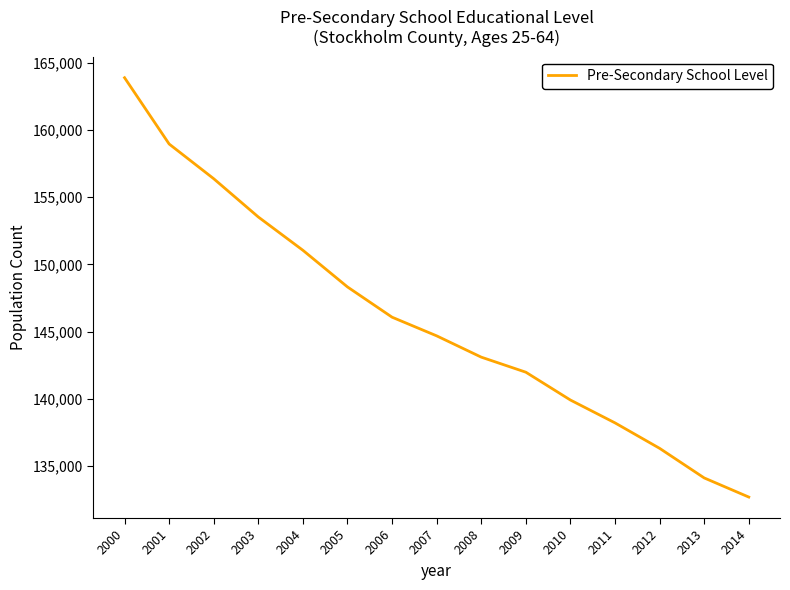

Reading left to right, what are all the values shown in this chart?

163884	158952	156369	153522	151045	148317	146067	144679	143095	141975	139904	138204	136311	134109	132685